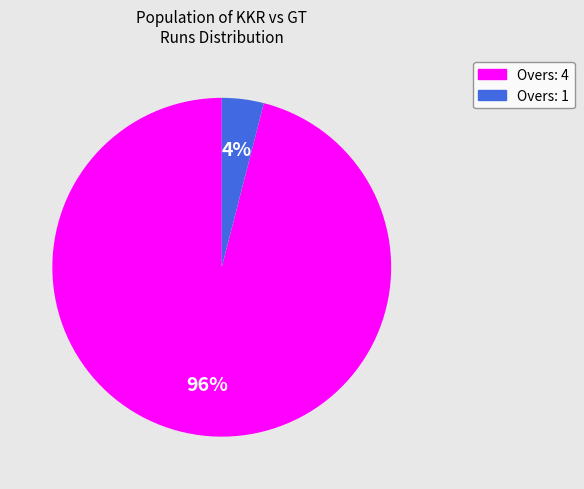

Does any single category account for the majority?

Yes